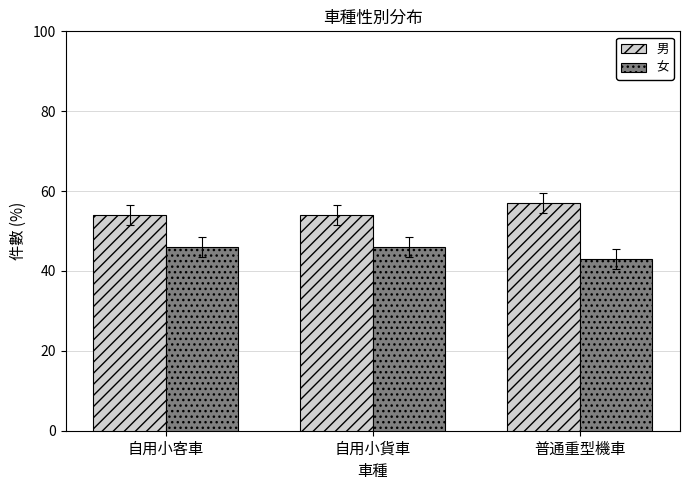

What is the total value across all series at 普通重型機車?

100.0